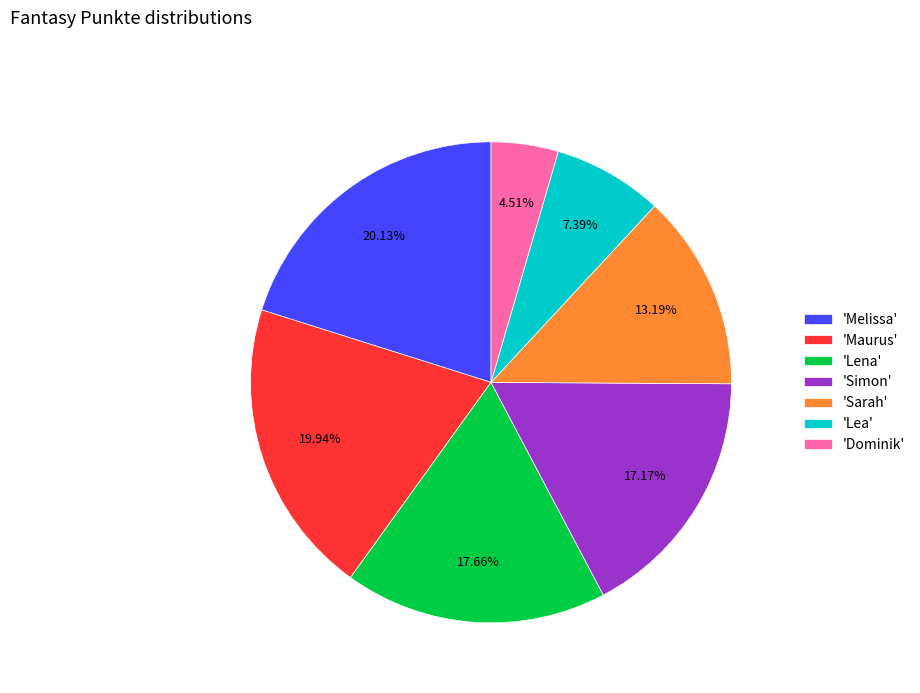

Is there a majority slice in this chart?

No